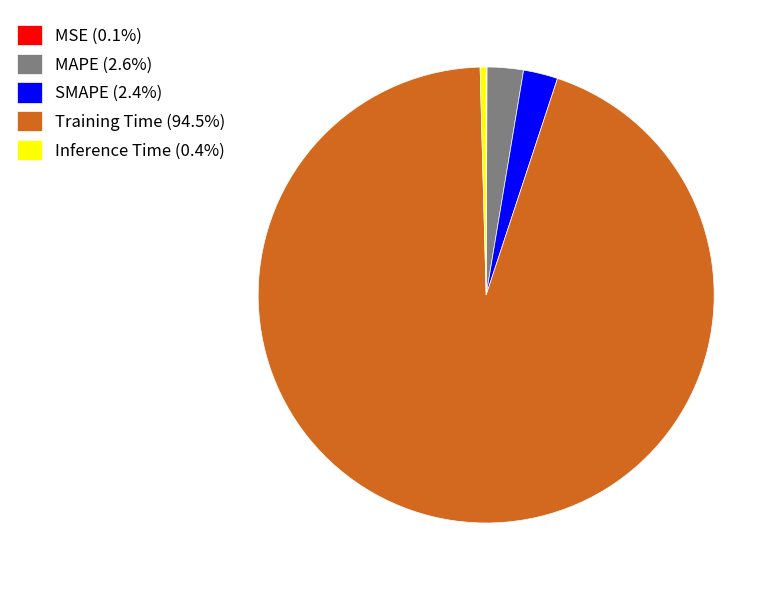

Does any single category account for the majority?

Yes